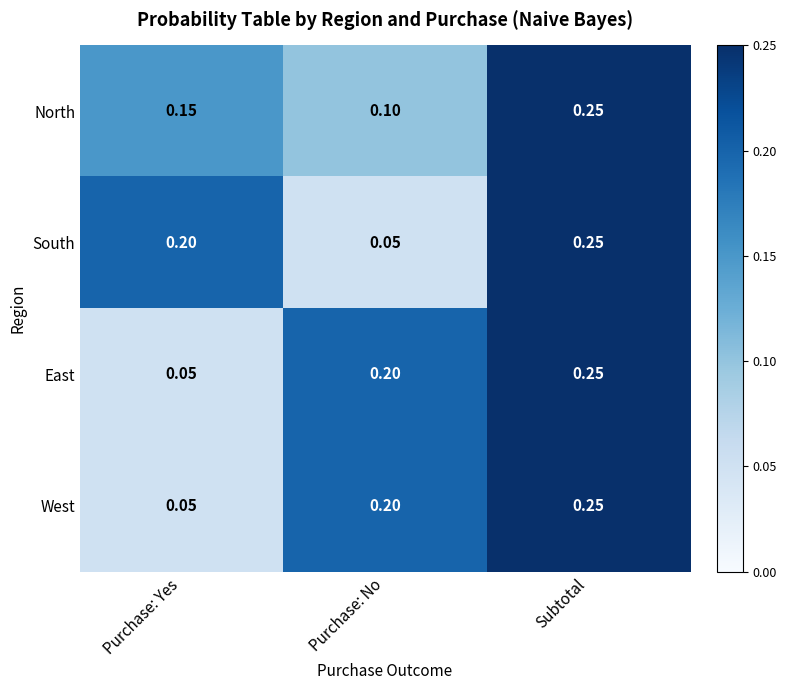

How many distinct data groups are displayed?

4